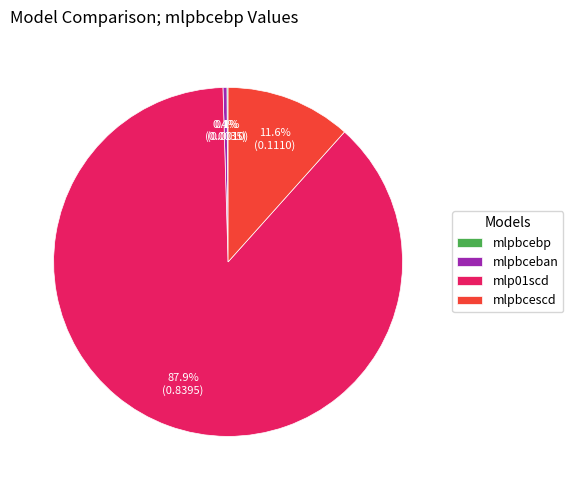

To the nearest percent, what is the difference between the largest and smallest slice percentages?

88%